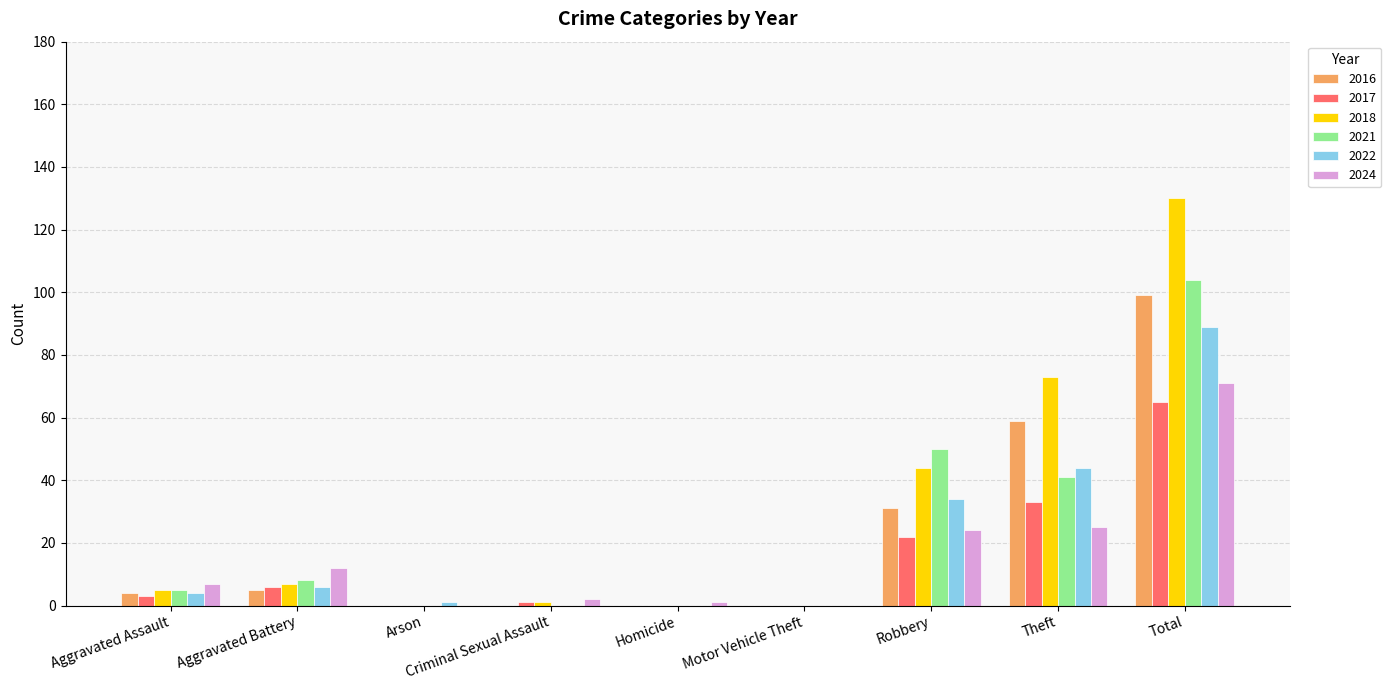

Between Motor Vehicle Theft and Robbery, which series saw the biggest shift?

2021